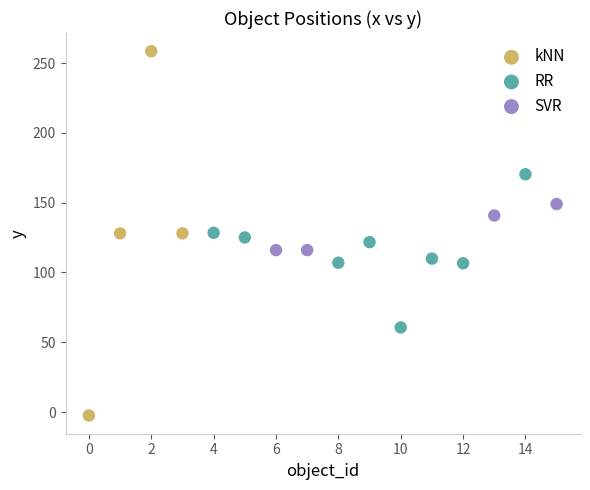

Which series contains the lowest Y value?

kNN